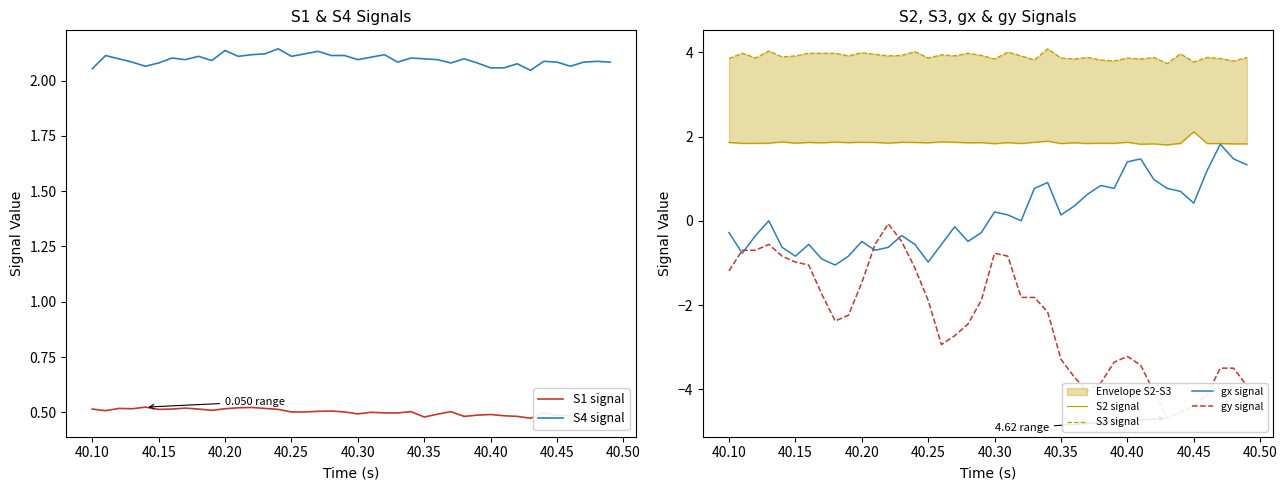

True or false: gy signal and S3 signal cross at least once.

False